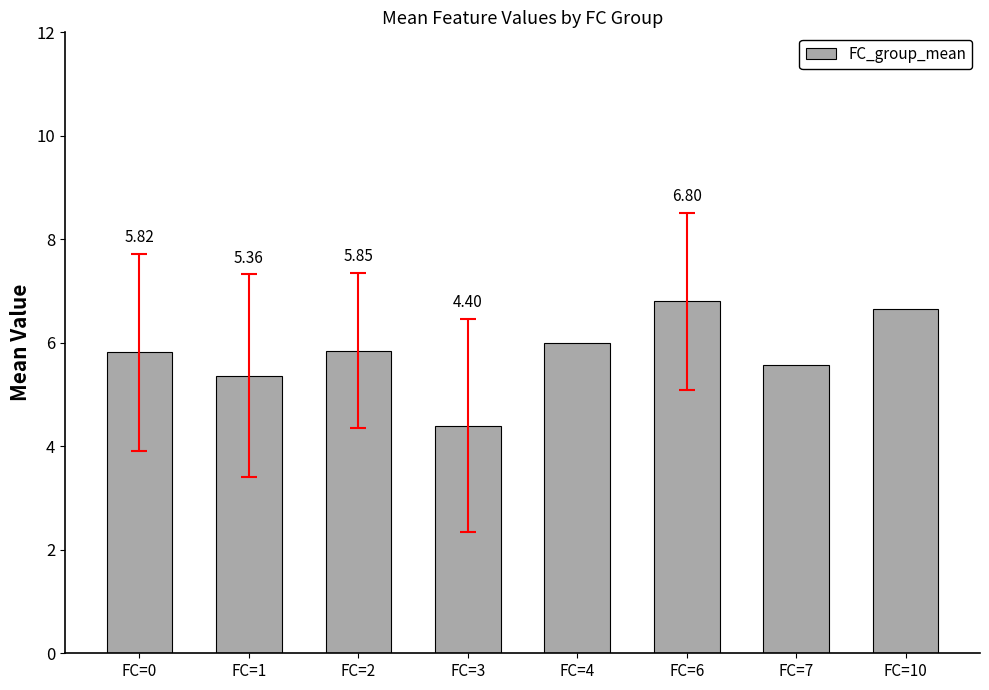

How many data points are less than 5?

1